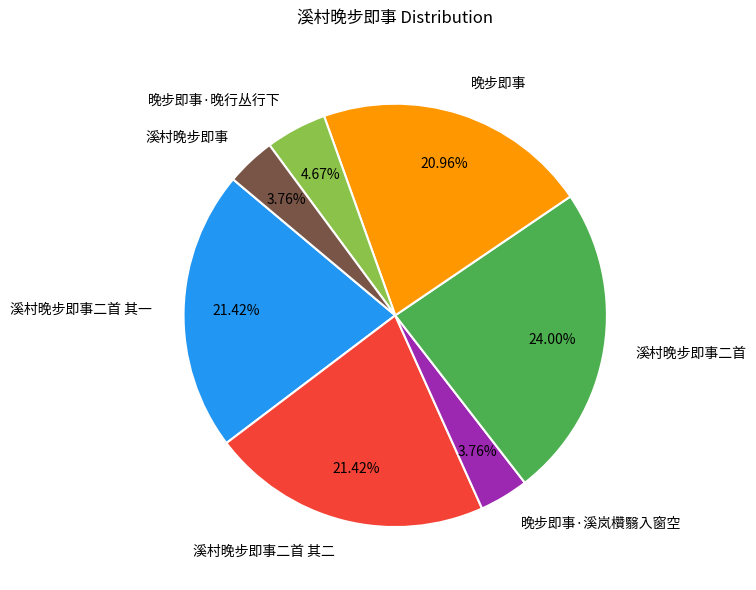

Which slice is the largest?

溪村晚步即事二首